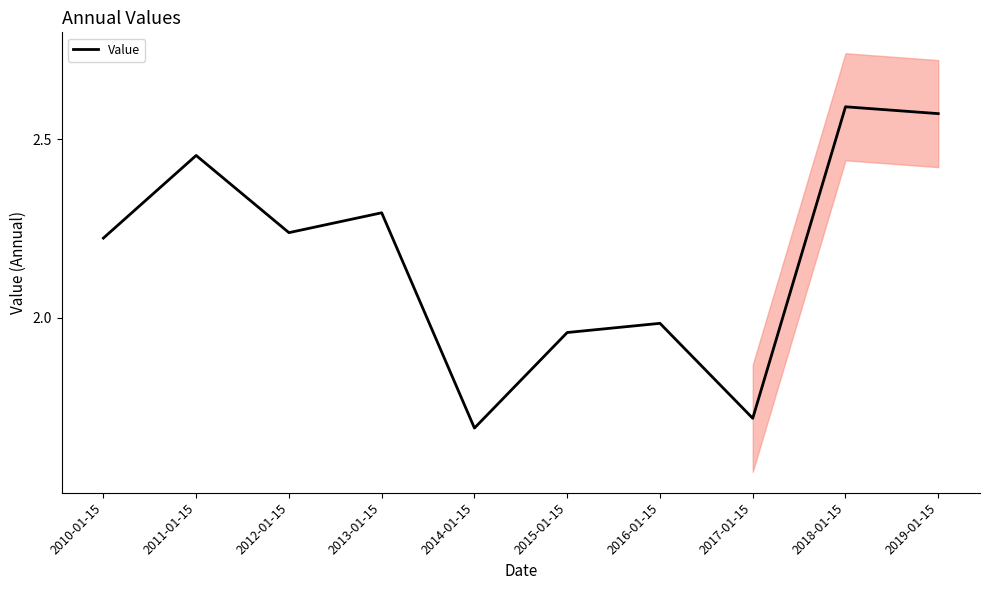

Rank the categories by value from lowest to highest.

2014-01-15, 2017-01-15, 2015-01-15, 2016-01-15, 2010-01-15, 2012-01-15, 2013-01-15, 2011-01-15, 2019-01-15, 2018-01-15